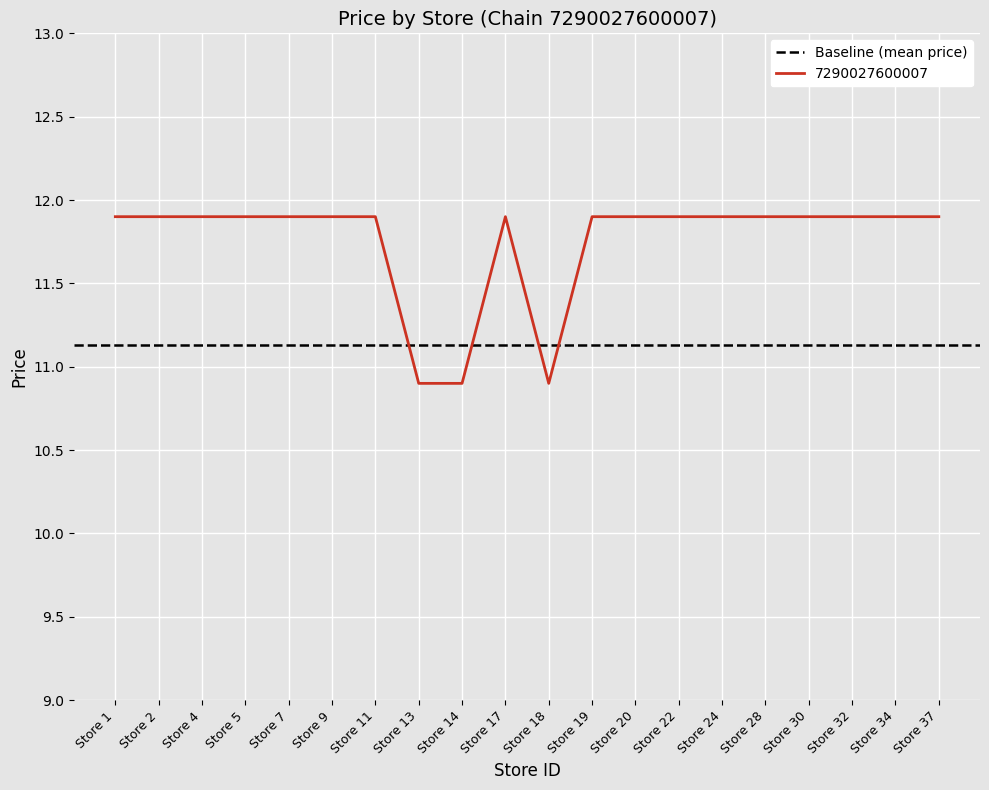

How many lines are shown in the chart?

1